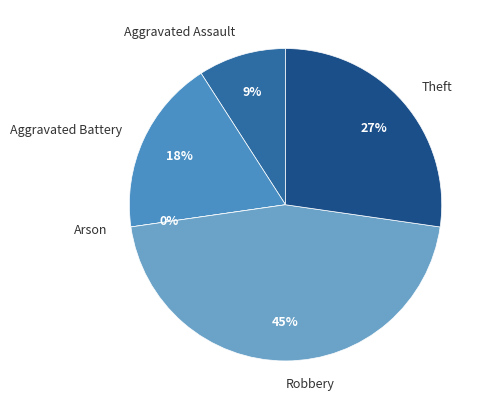

Is there any slice that represents more than half of the pie?

No